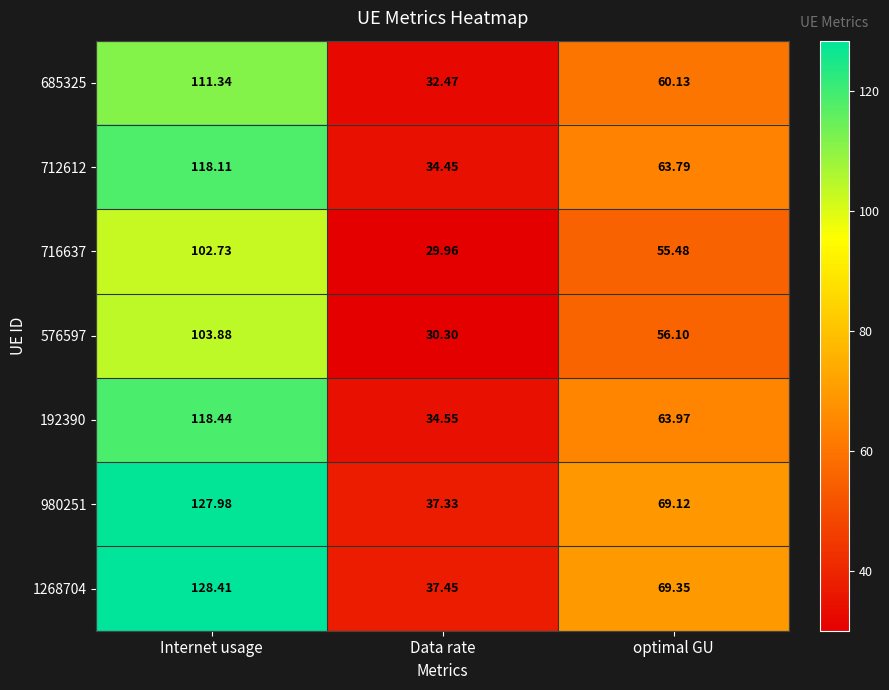

At which label is 192390 closest to 76?

optimal GU